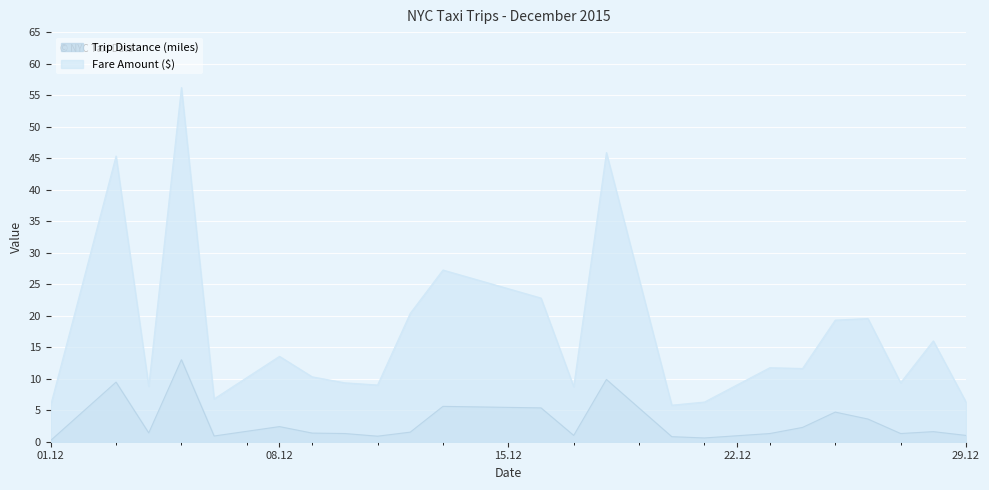

What is the approximate value of Trip Distance (miles) at 2015-12-11?

0.9